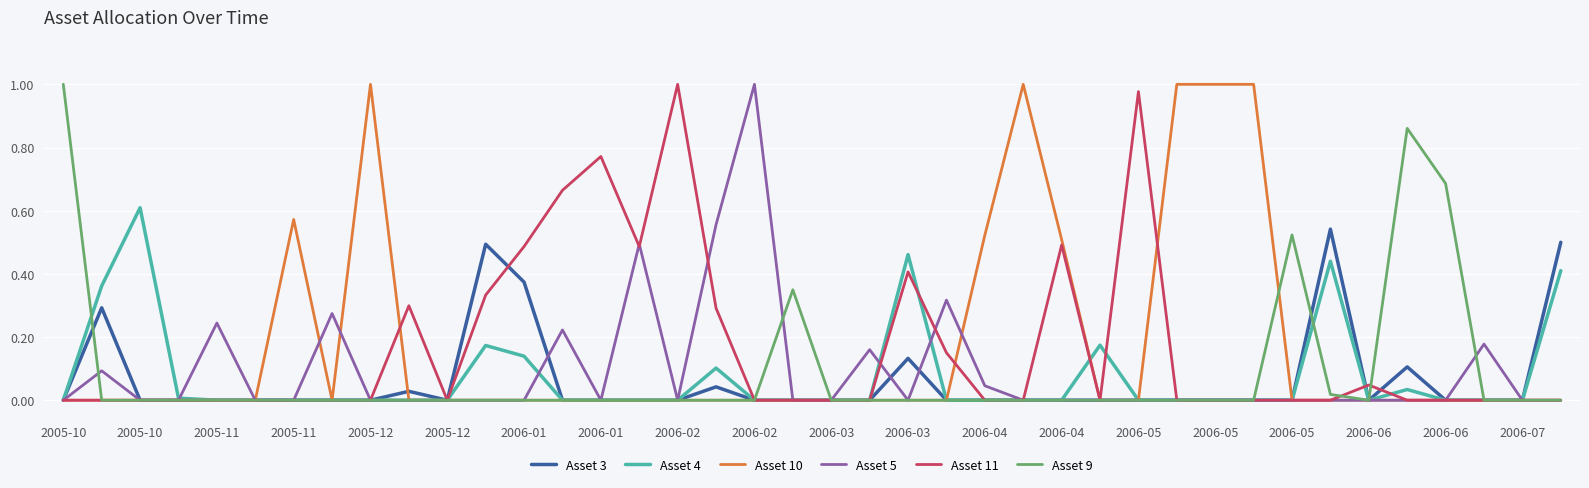

In Asset 4, how many points are higher than both neighbors (excluding endpoints)?

7